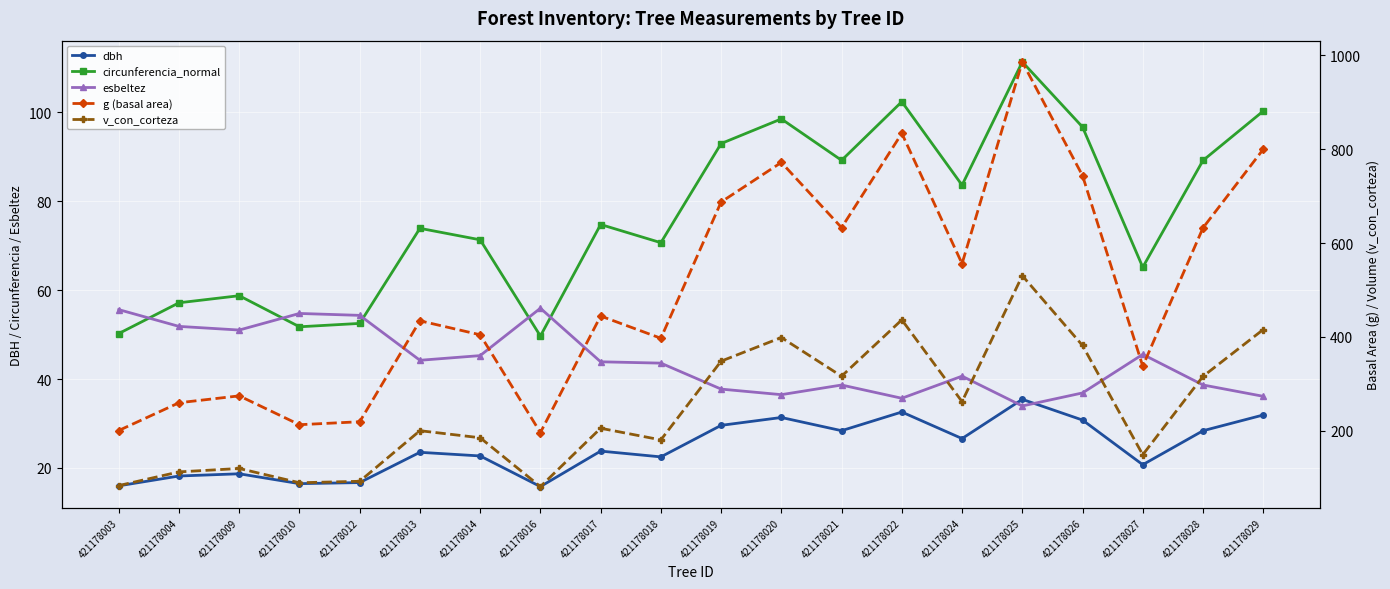

At which category does the chart reach its peak across all series?

421178025